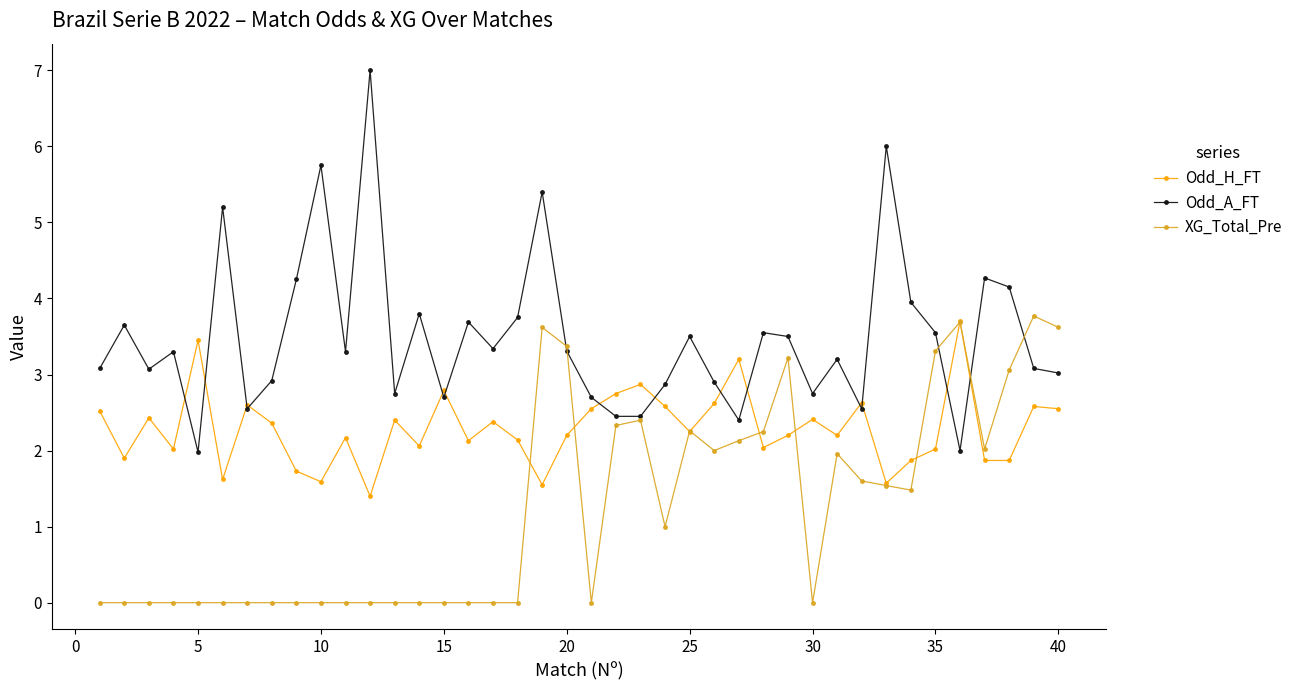

How many interior local peaks does the Odd_A_FT series have?

13